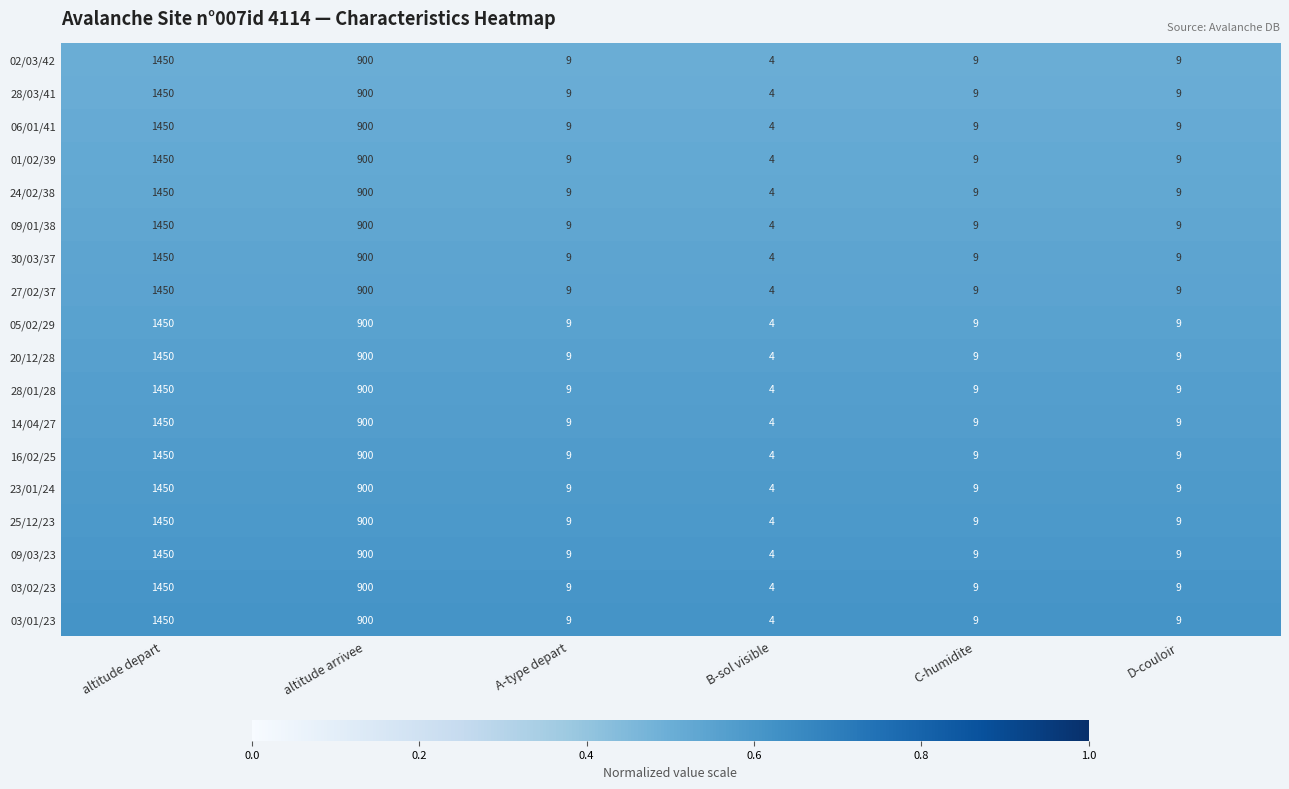

The value of 09/01/38 at altitude depart is 1450. True or false?

True